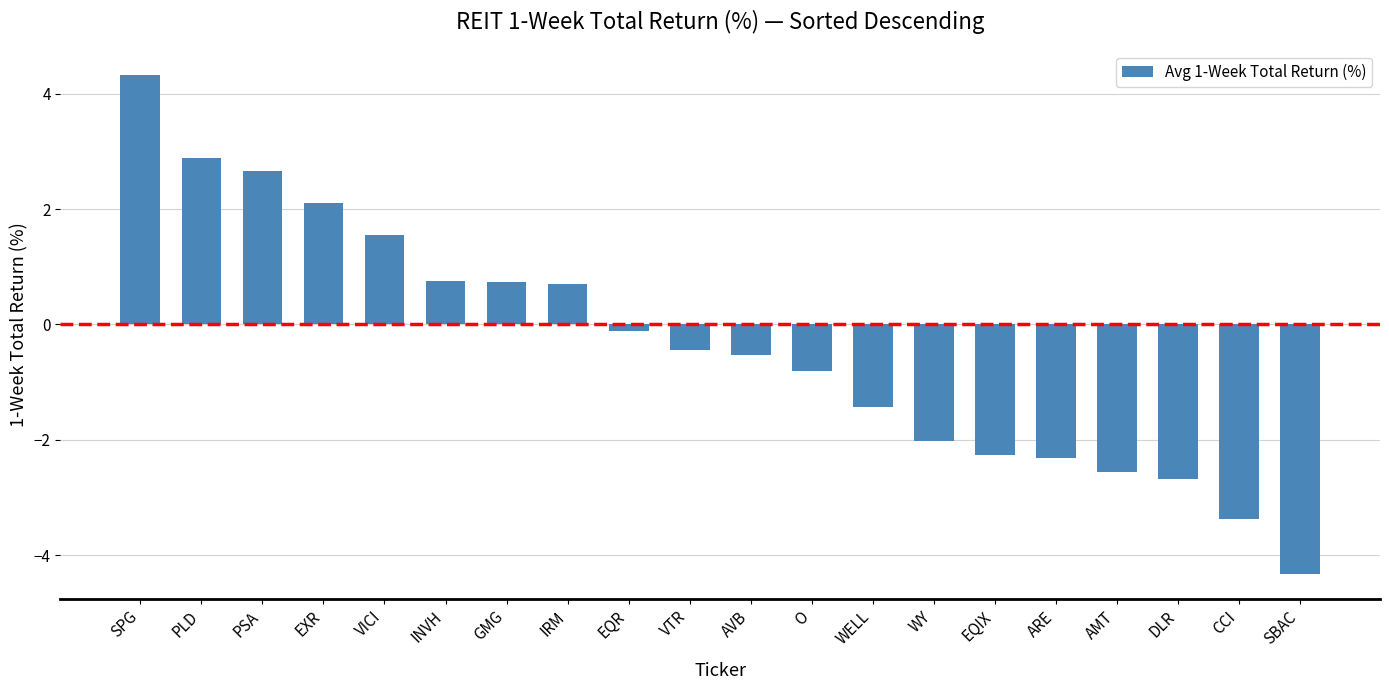

The chart shows a value of 4.5 at PSA. True or false?

False